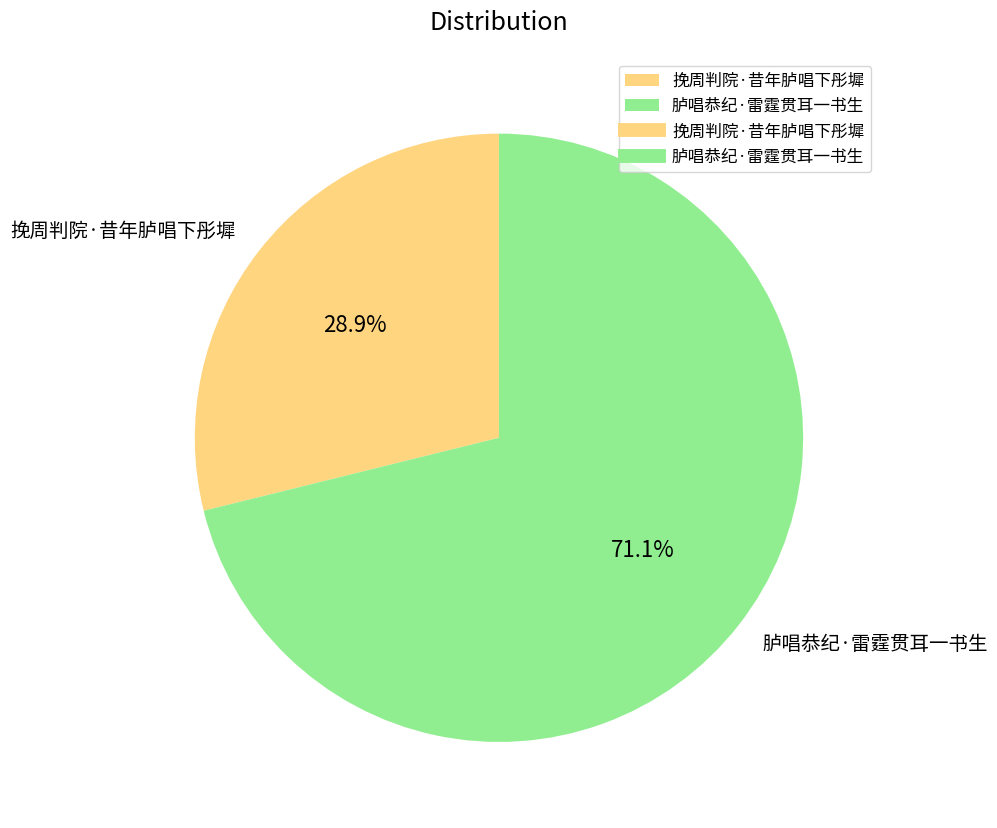

Does 挽周判院·昔年胪唱下彤墀 represent more than half of the total?

No